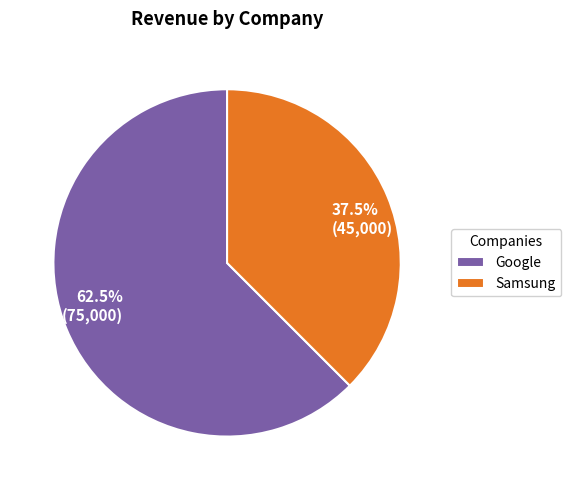

Is Samsung the majority of the pie?

No